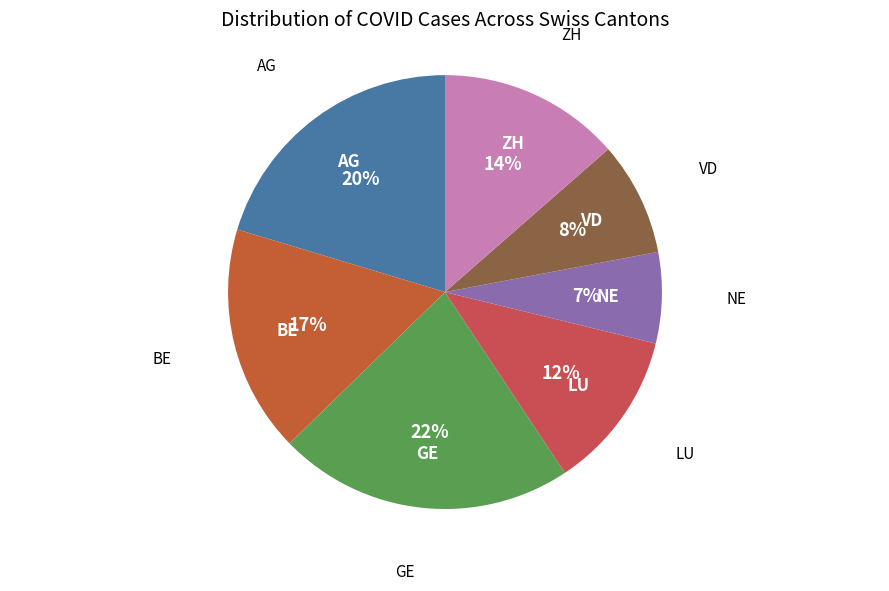

Which category has the biggest portion of the pie?

GE